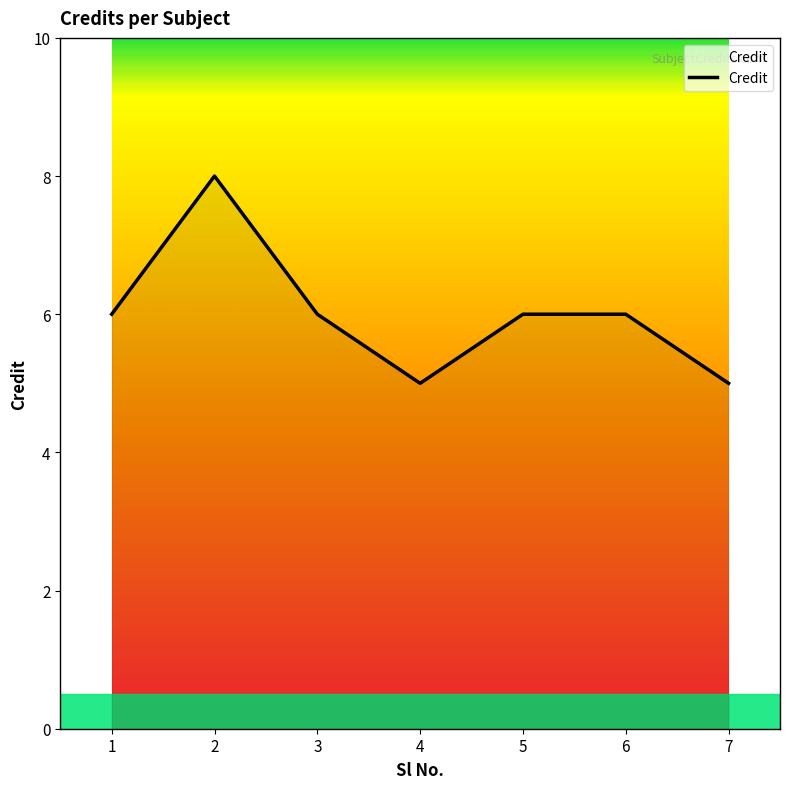

Reading left to right, what are all the values shown in this chart?

1=6	2=8	3=6	4=5	5=6	6=6	7=5